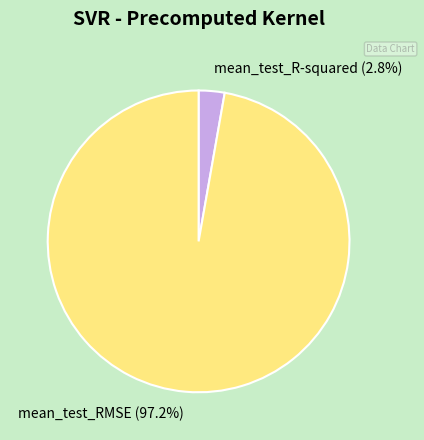

What is the largest slice in the pie chart?

mean_test_RMSE